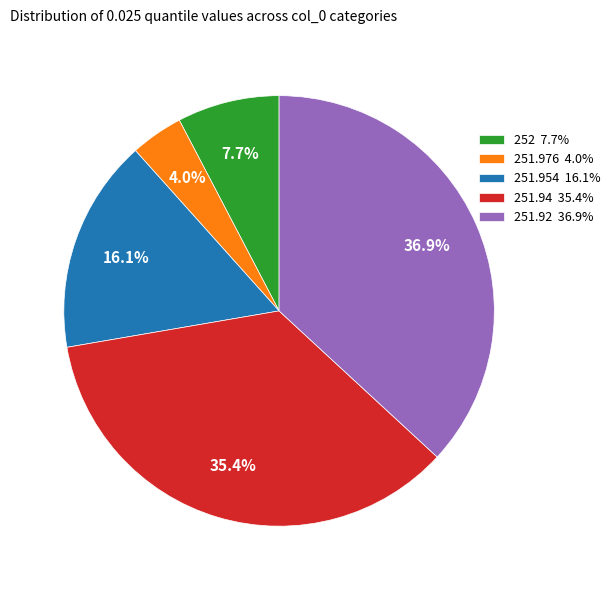

Between 251.954 and 251.92, which is larger?

251.92